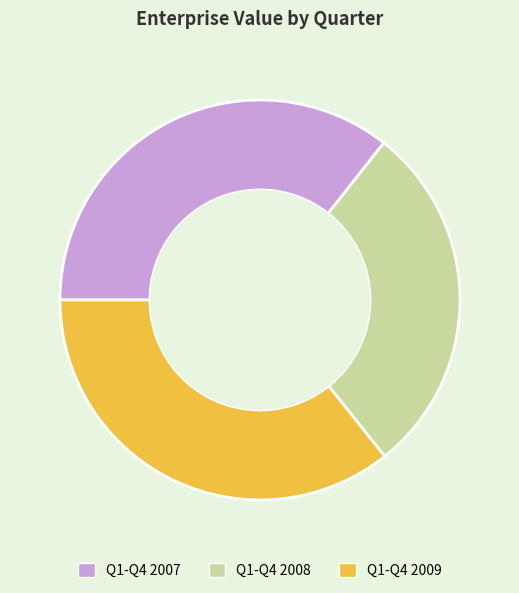

Does any single category account for the majority?

No